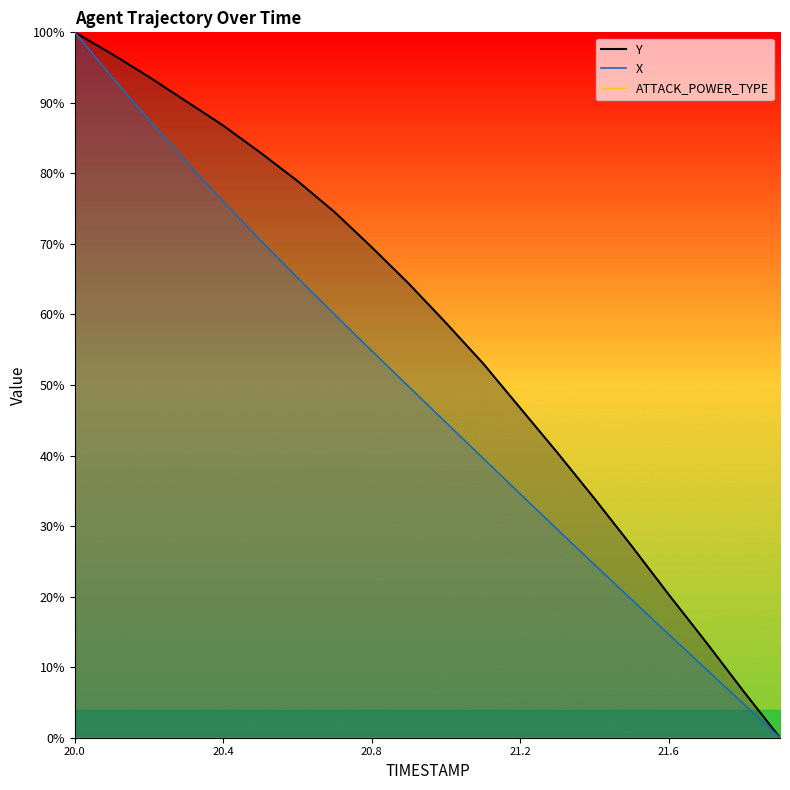

Where is X nearest to the value 50?

20.9